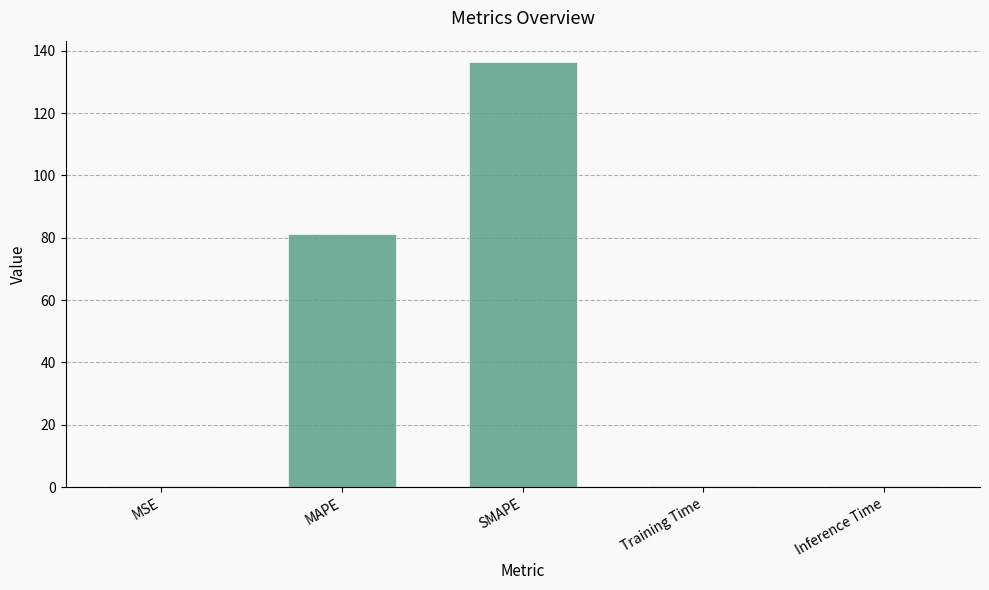

What is the ratio of the value at SMAPE to the value at MAPE?

1.7